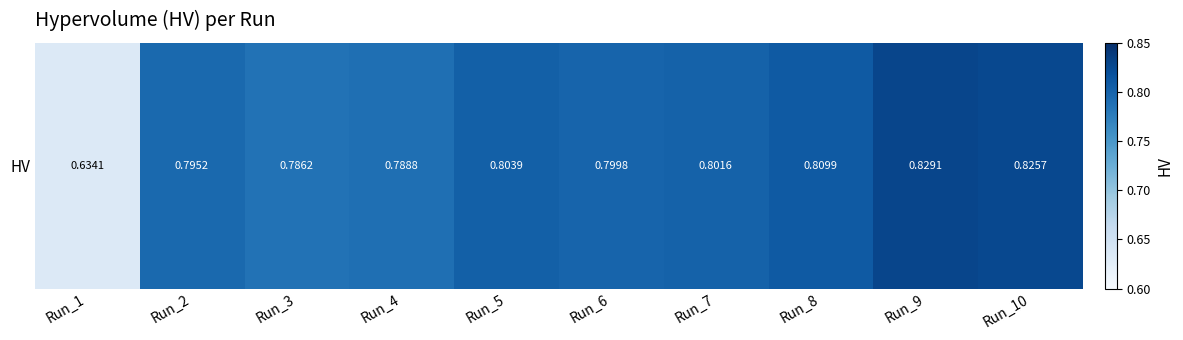

Count the number of data series in this chart.

1